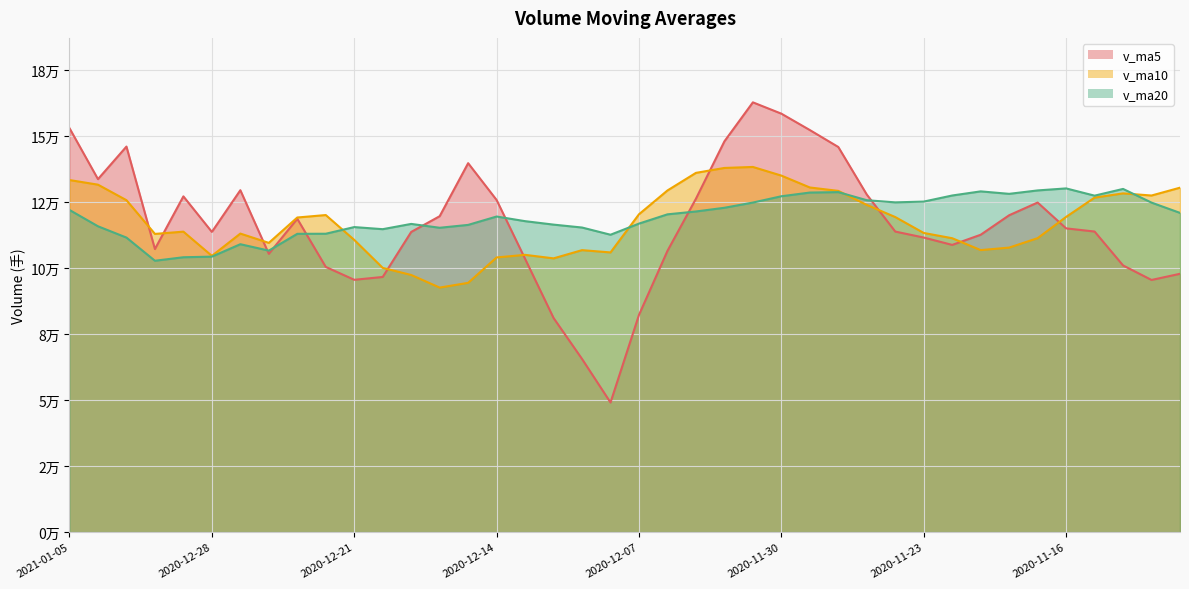

Reading right to left, transcribe all the data shown in this chart.

v_ma5: 2020-11-10=97792.9	2020-11-11=95457.0	2020-11-12=100956.9	2020-11-13=113795.3	2020-11-16=114995.2	2020-11-17=124775.2	2020-11-18=119965.5	2020-11-19=112577.2	2020-11-20=108730.7	2020-11-23=111517.6	2020-11-24=113786.9	2020-11-25=127800.1	2020-11-26=145810.9	2020-11-27=152230.9	2020-11-30=158437.3	2020-12-01=162728.1	2020-12-02=147958.7	2020-12-03=126221.4	2020-12-04=106474.4	2020-12-07=82236.2	2020-12-08=49041.5	2020-12-09=65534.6	2020-12-10=81050.0	2020-12-11=103459.8	2020-12-14=125736.8	2020-12-15=139684.0	2020-12-16=119599.9	2020-12-17=113640.9	2020-12-18=96591.1	2020-12-21=95516.1	2020-12-22=100393.3	2020-12-23=118623.2	2020-12-24=105357.9	2020-12-25=129449.9	2020-12-28=113656.6	2020-12-29=127111.1	2020-12-30=107166.1	2020-12-31=145976.9	2021-01-04=133640.6	2021-01-05=152944.5
v_ma10: 2020-11-10=130405.2	2020-11-11=127437.0	2020-11-12=128251.2	2020-11-13=126639.1	2020-11-16=119336.6	2020-11-17=111284.1	2020-11-18=107711.3	2020-11-19=106767.0	2020-11-20=111263.0	2020-11-23=113256.4	2020-11-24=119281.1	2020-11-25=123882.8	2020-11-26=129194.1	2020-11-27=130480.8	2020-11-30=134977.5	2020-12-01=138257.5	2020-12-02=137879.4	2020-12-03=136016.2	2020-12-04=129352.7	2020-12-07=120336.8	2020-12-08=105884.8	2020-12-09=106746.6	2020-12-10=103635.7	2020-12-11=104967.1	2020-12-14=103986.5	2020-12-15=94362.7	2020-12-16=92567.2	2020-12-17=97345.5	2020-12-18=100025.4	2020-12-21=110626.4	2020-12-22=120038.6	2020-12-23=119111.6	2020-12-24=109499.4	2020-12-25=113020.5	2020-12-28=104586.3	2020-12-29=113752.2	2020-12-30=112894.7	2020-12-31=125667.4	2021-01-04=131545.3	2021-01-05=133300.5
v_ma20: 2020-11-10=120856.9	2020-11-11=124751.2	2020-11-12=129933.3	2020-11-13=127383.8	2020-11-16=130129.0	2020-11-17=129365.4	2020-11-18=128071.0	2020-11-19=129006.2	2020-11-20=127444.7	2020-11-23=125140.8	2020-11-24=124843.2	2020-11-25=125659.9	2020-11-26=128722.6	2020-11-27=128560.0	2020-11-30=127157.0	2020-12-01=124770.8	2020-12-02=122795.3	2020-12-03=121391.6	2020-12-04=120307.9	2020-12-07=116796.6	2020-12-08=112582.9	2020-12-09=115314.7	2020-12-10=116414.9	2020-12-11=117724.0	2020-12-14=119482.0	2020-12-15=116310.1	2020-12-16=115223.3	2020-12-17=116680.8	2020-12-18=114689.1	2020-12-21=115481.6	2020-12-22=112961.7	2020-12-23=112929.1	2020-12-24=106567.6	2020-12-25=108993.8	2020-12-28=104286.4	2020-12-29=104057.4	2020-12-30=102730.9	2020-12-31=111506.4	2021-01-04=115785.4	2021-01-05=121963.5